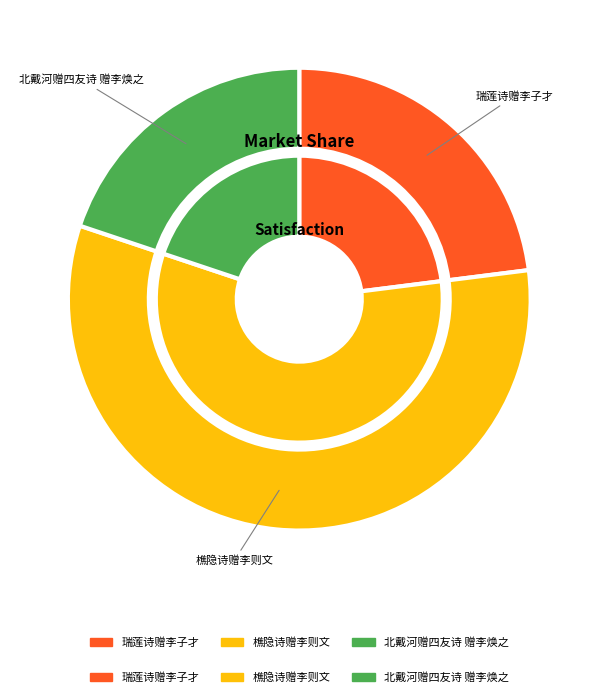

How many segments does this pie chart have?

3